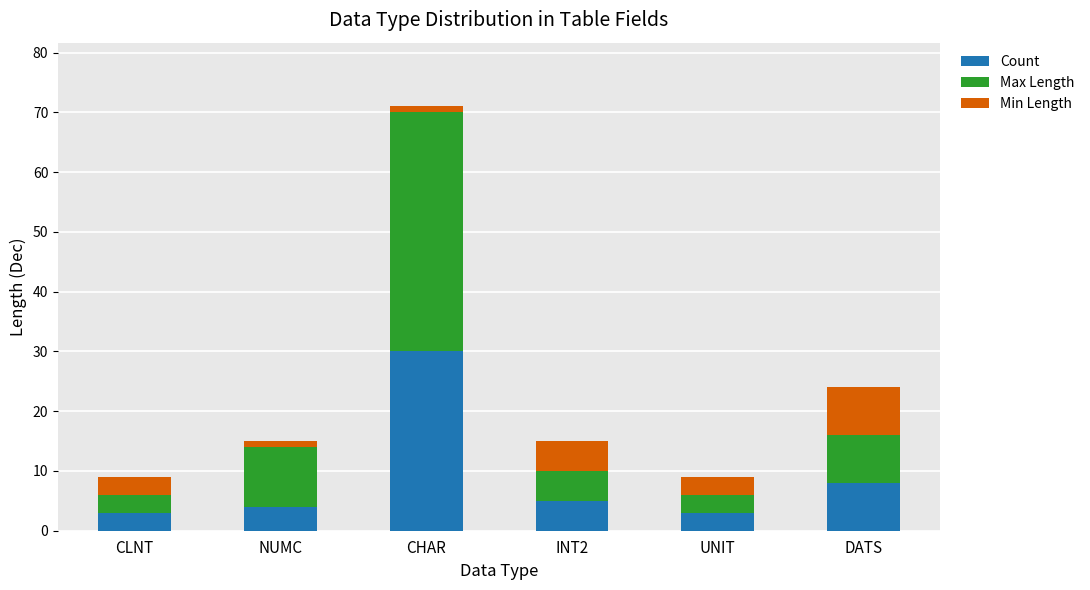

At which category is the sum across all series the highest?

CHAR